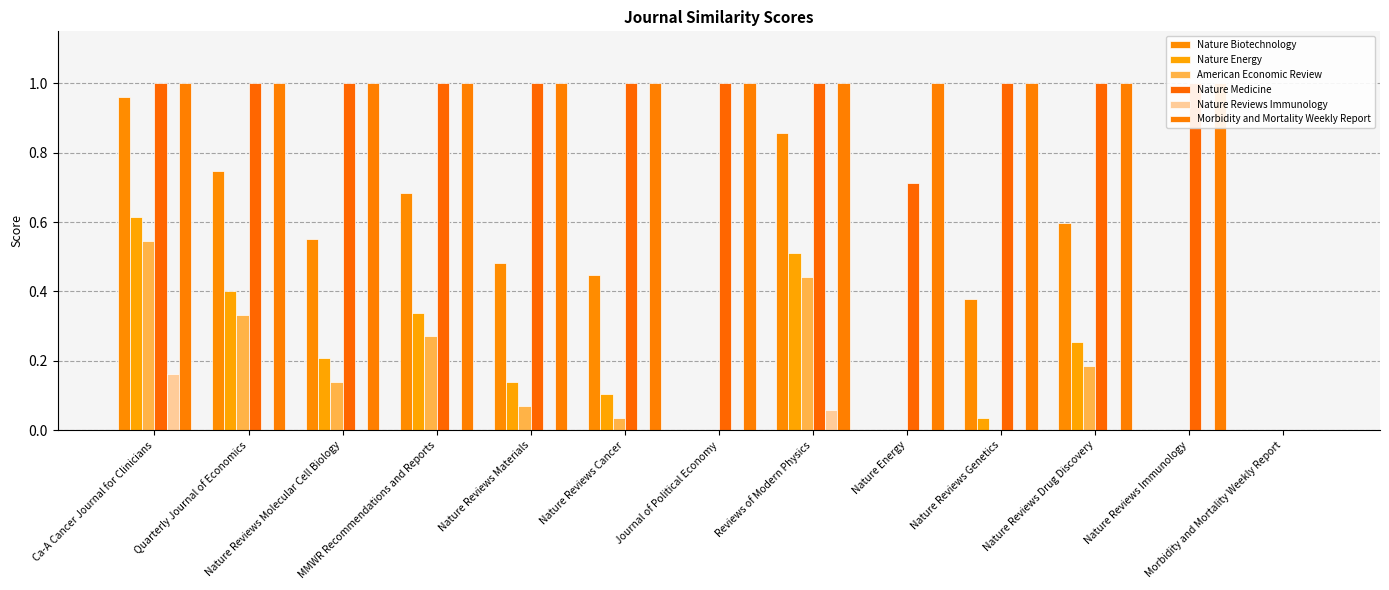

What is the label of the 13th bar from the left?

Morbidity and Mortality Weekly Report